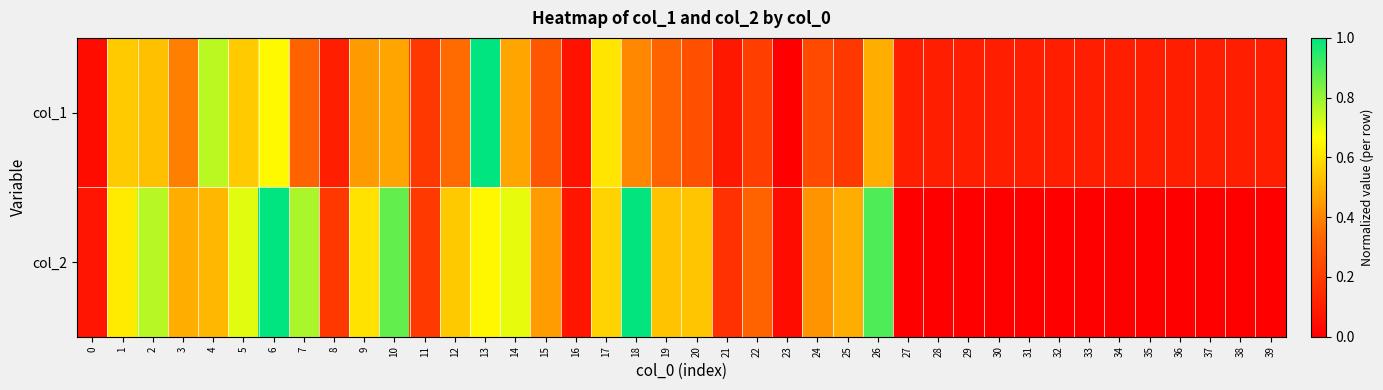

What is the total value across all series at 12?

0.9